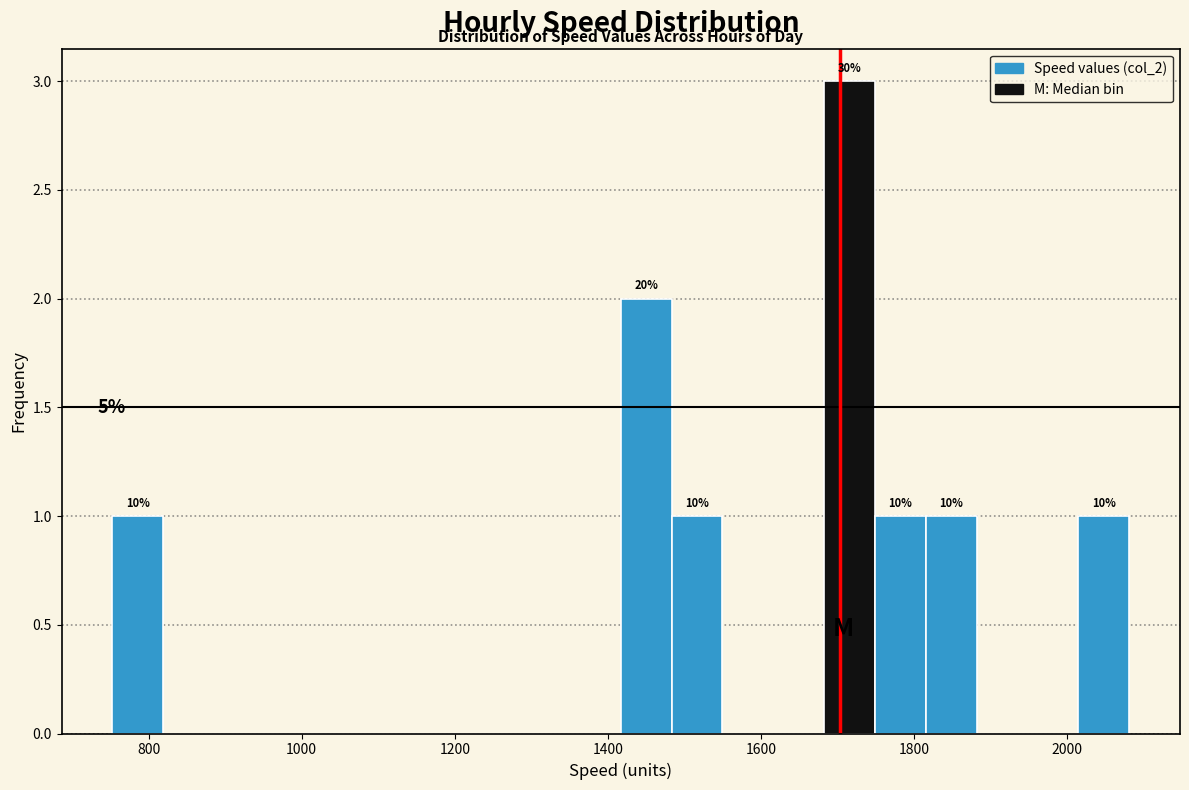

Read against the x-axis, roughly where is the centre of the tallest bar?

1720